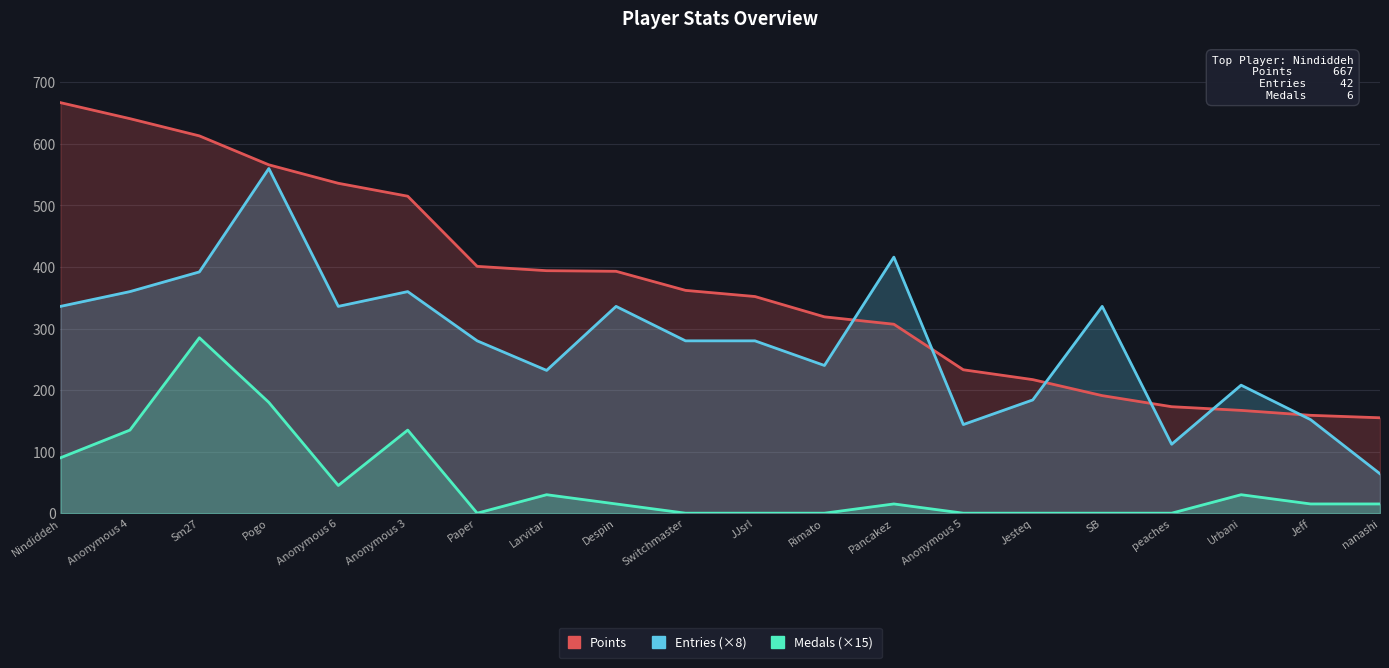

What is the label of the 9th point from the left?

Despin